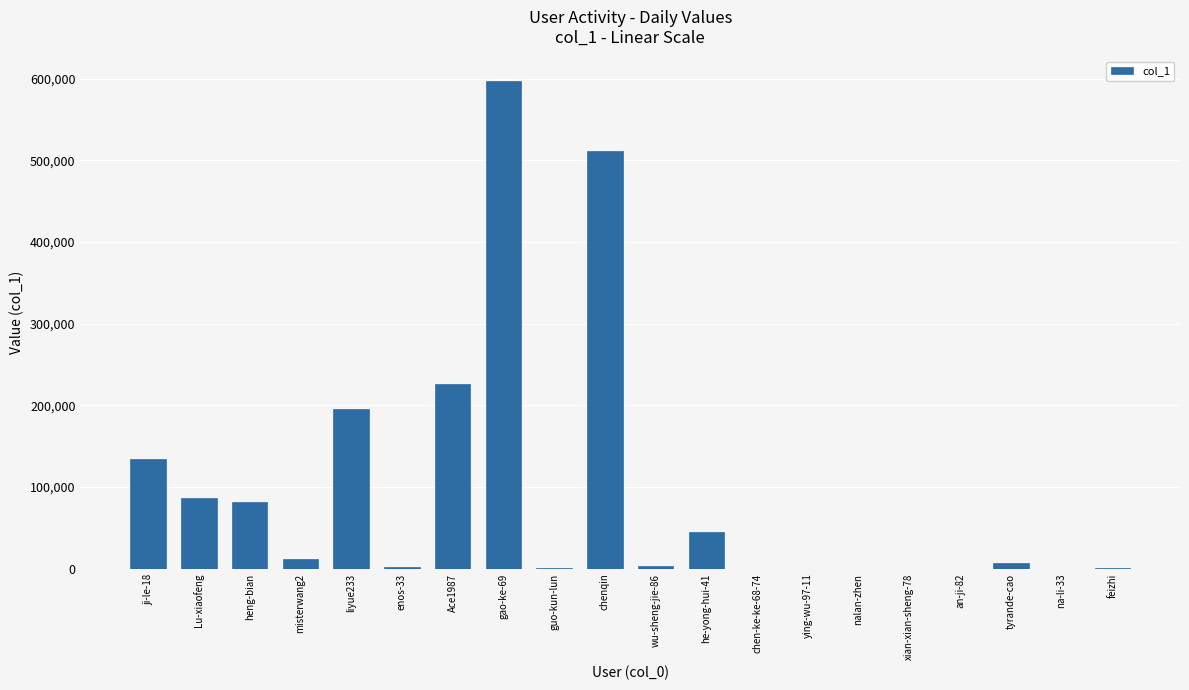

What is the sum of all values?

1901831